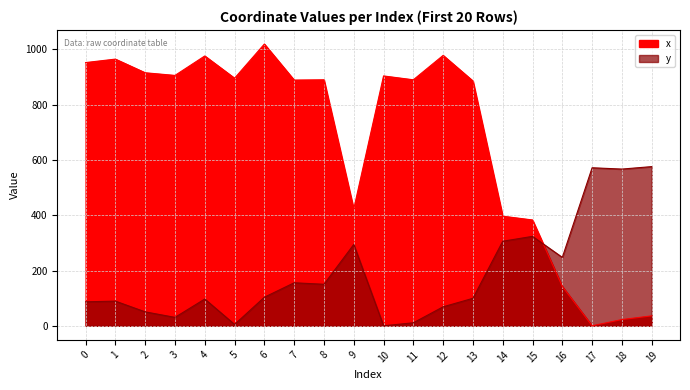

The value of y at 11 is 19.5. True or false?

False